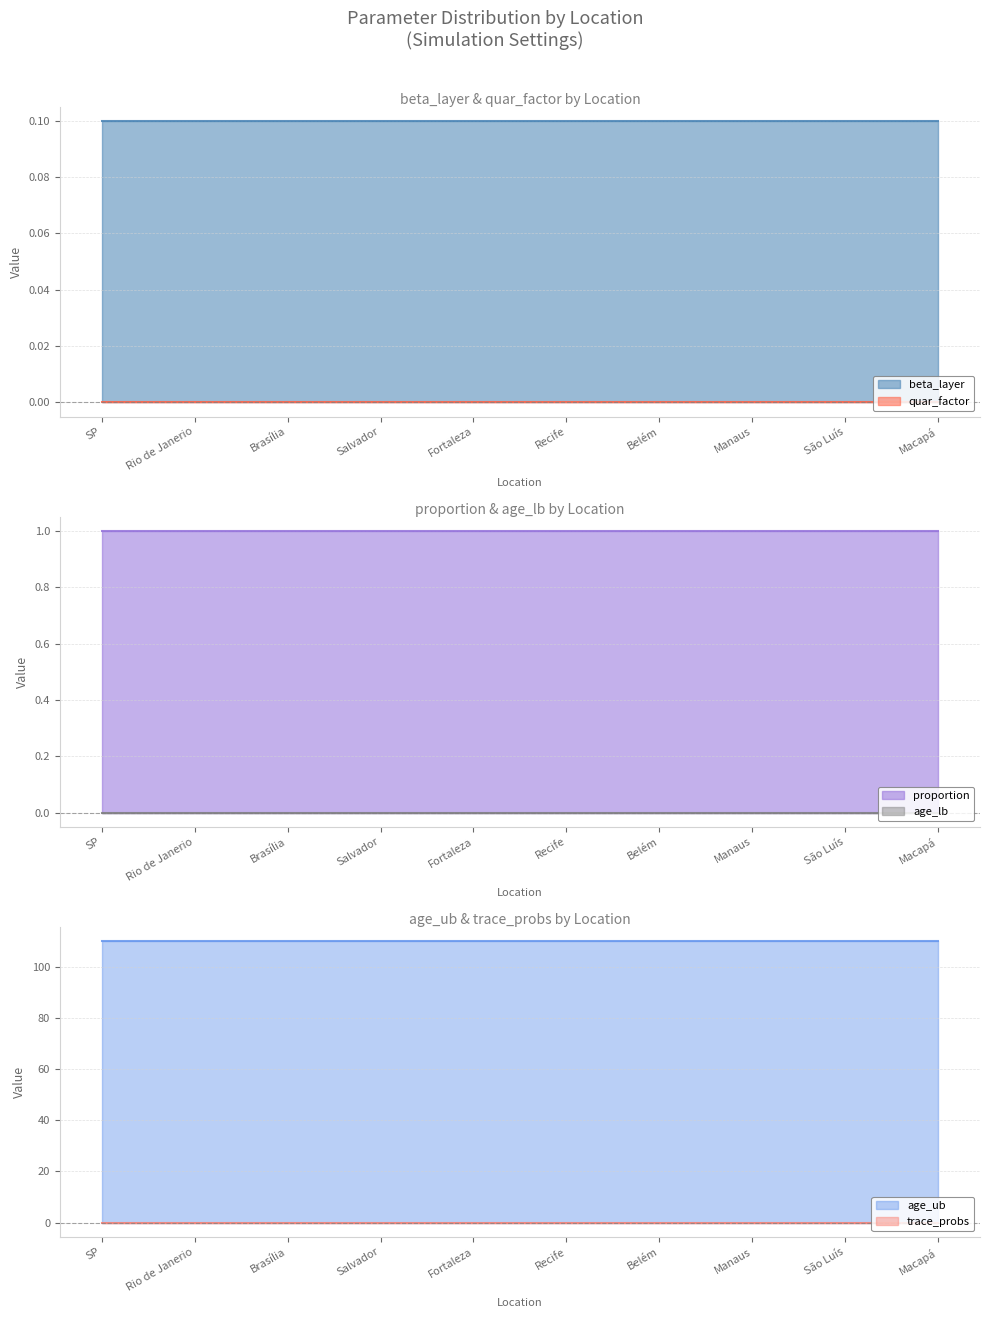

What is the label of the 7th point from the right?

Salvador